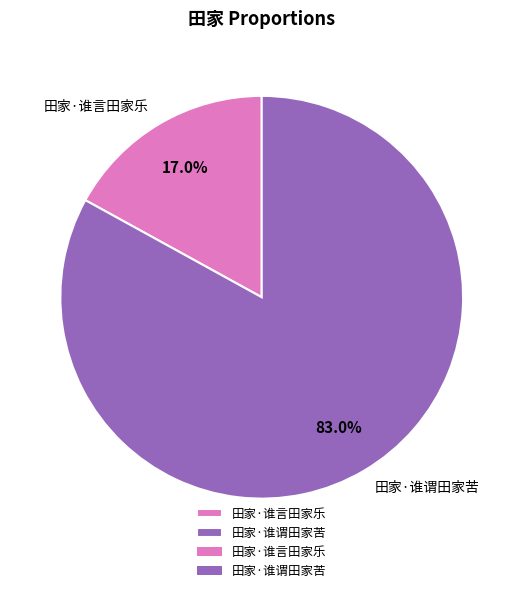

What percentage is NOT represented by 田家·谁言田家乐?

83.0%